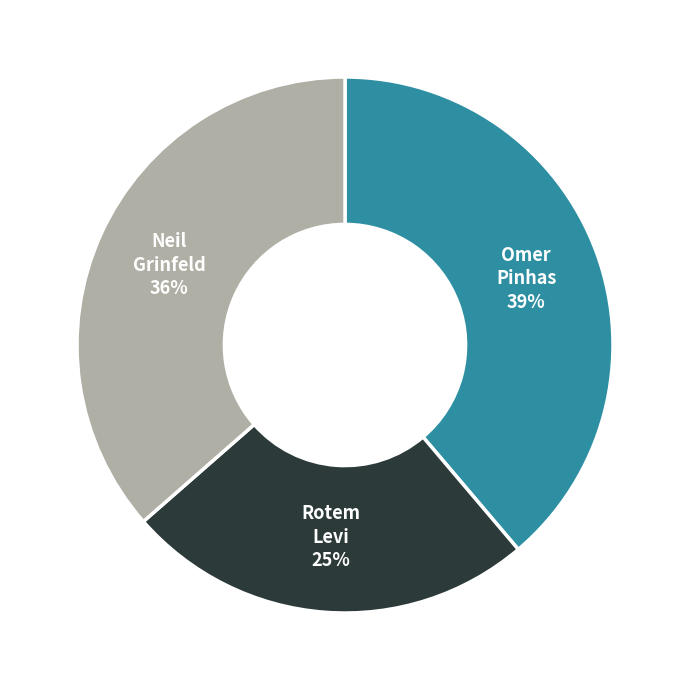

Rank the categories by value from lowest to highest.

Rotem Levi, Neil Grinfeld, Omer Pinhas